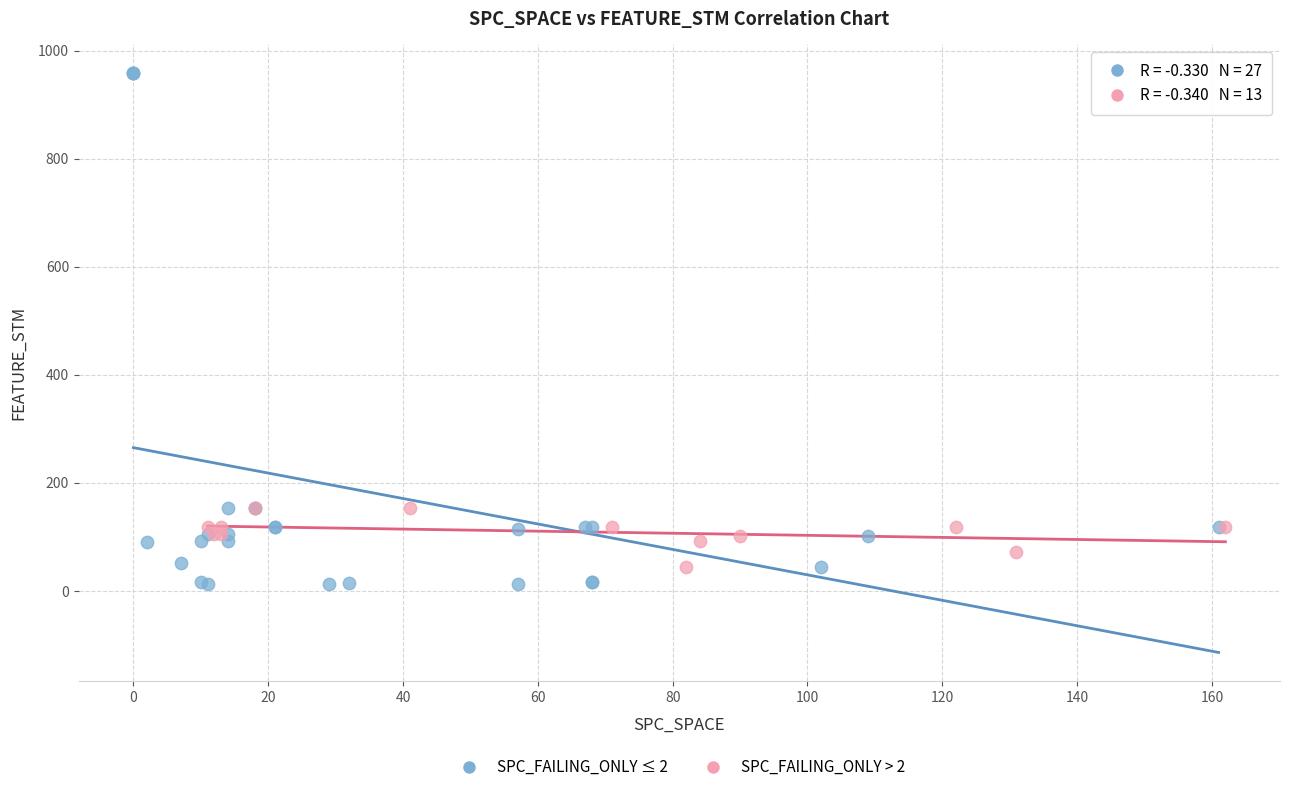

Which series reaches the maximum Y coordinate?

SPC_FAILING_ONLY ≤ 2